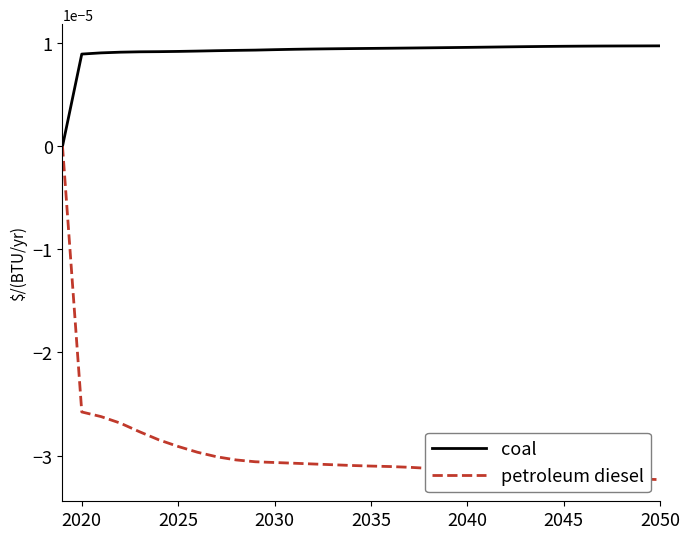

Which series has the widest spread of values?

petroleum diesel